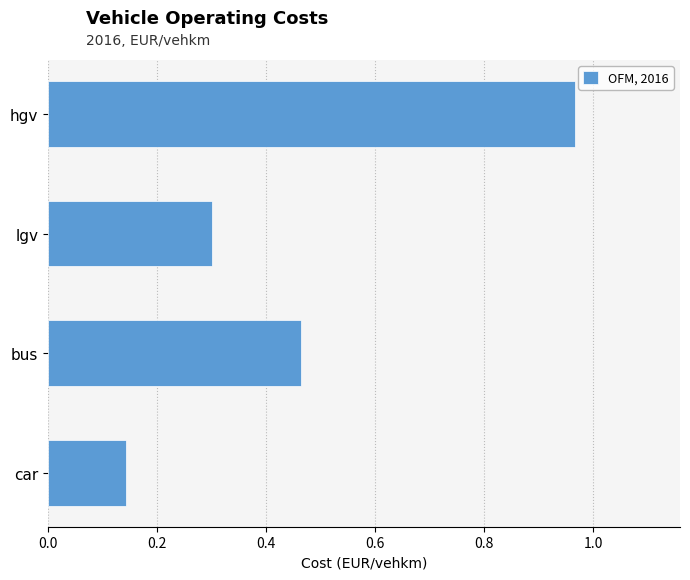

At which category does the chart reach its minimum across all series?

car